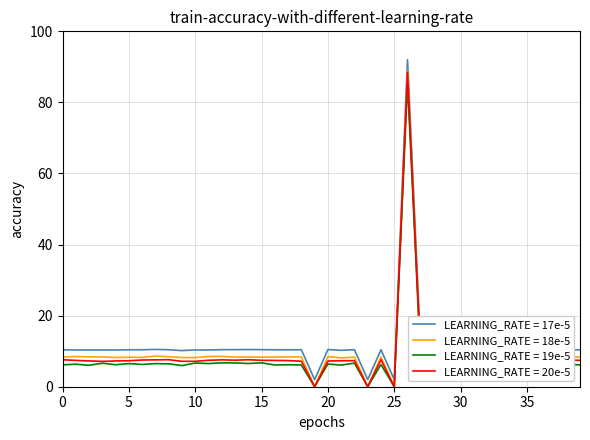

True or false: LEARNING_RATE = 20e-5 and LEARNING_RATE = 17e-5 intersect in this chart.

False